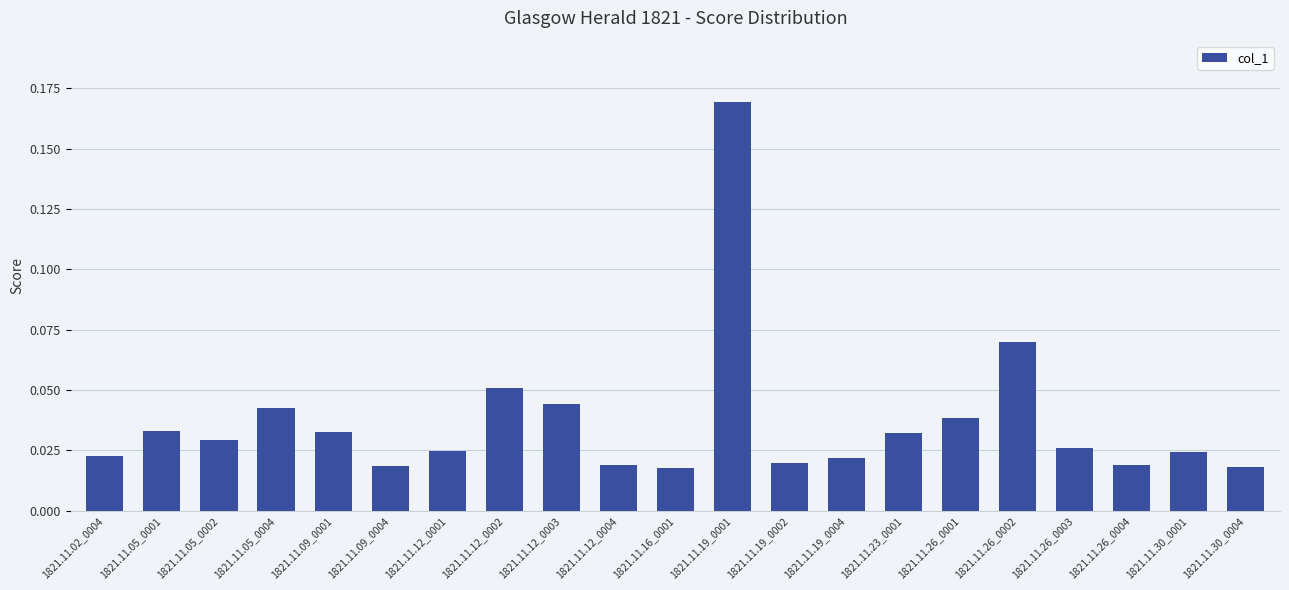

What is the label of the 2nd bar from the right?

1821.11.30_0001